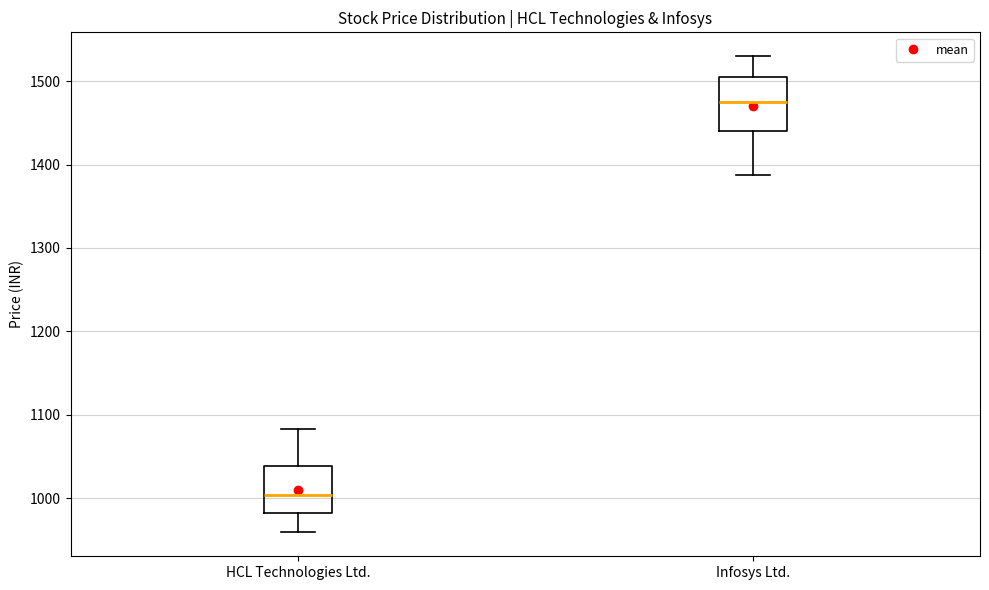

Which box has the lowest median line?

HCL Technologies Ltd.